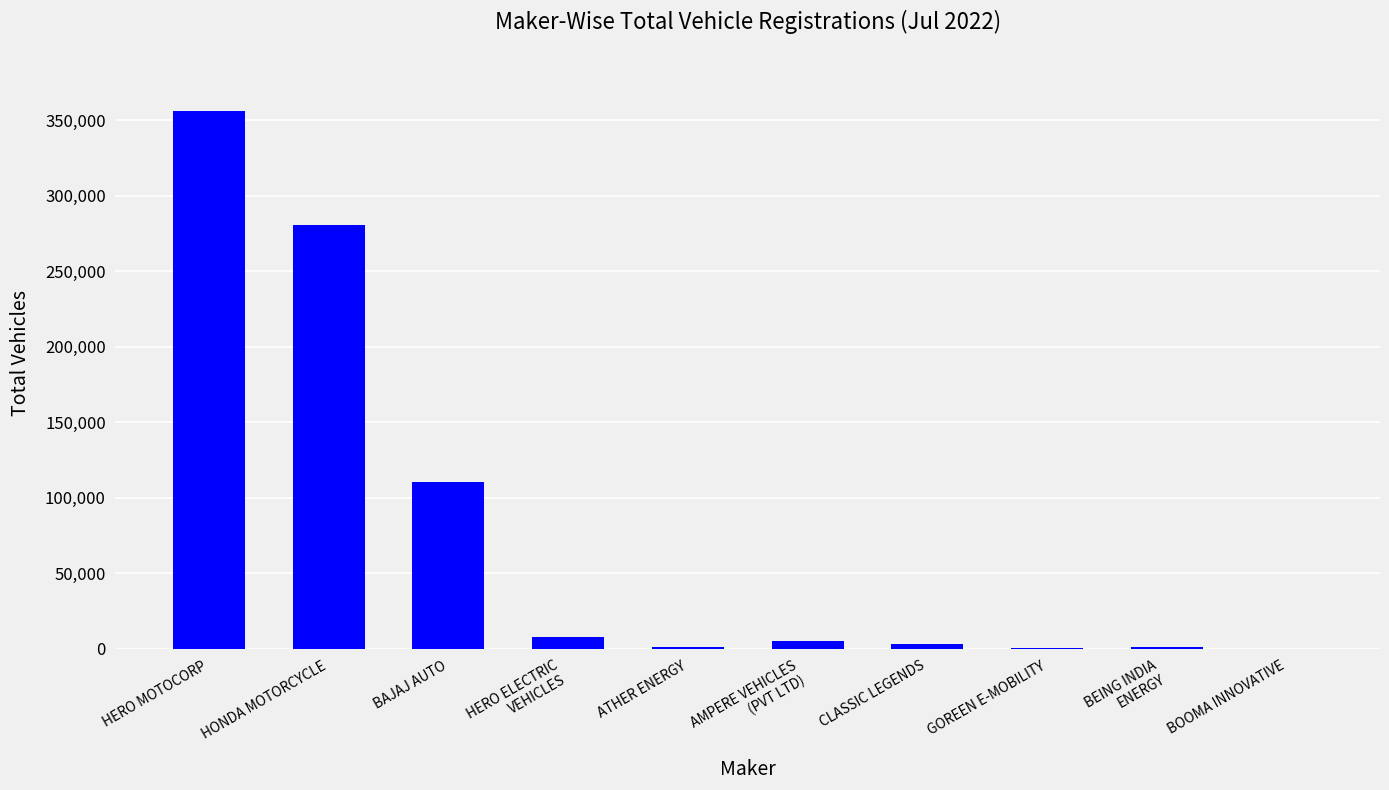

Between HERO MOTOCORP and GOREEN E-MOBILITY, which is larger?

HERO MOTOCORP